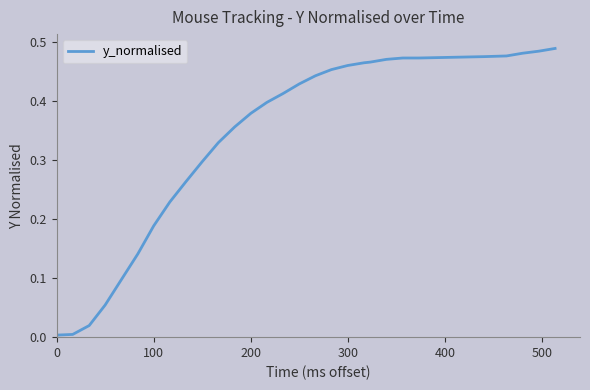

How many lines are shown in the chart?

1